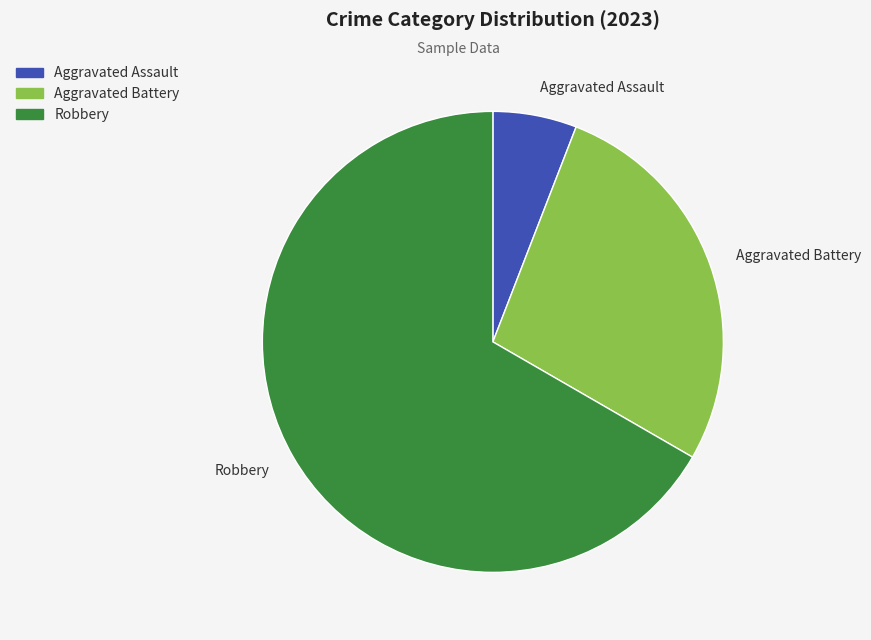

What is the majority slice?

Robbery